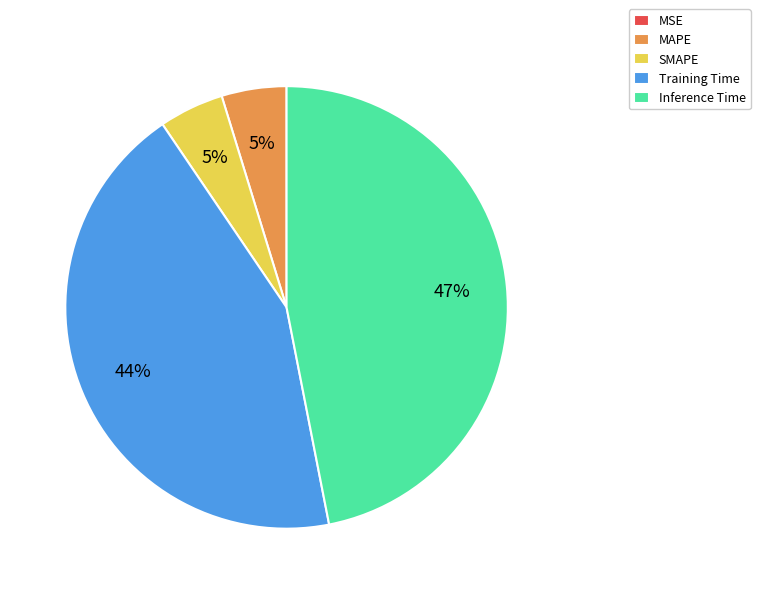

What percentage is the Inference Time slice, to the nearest percent?

47%